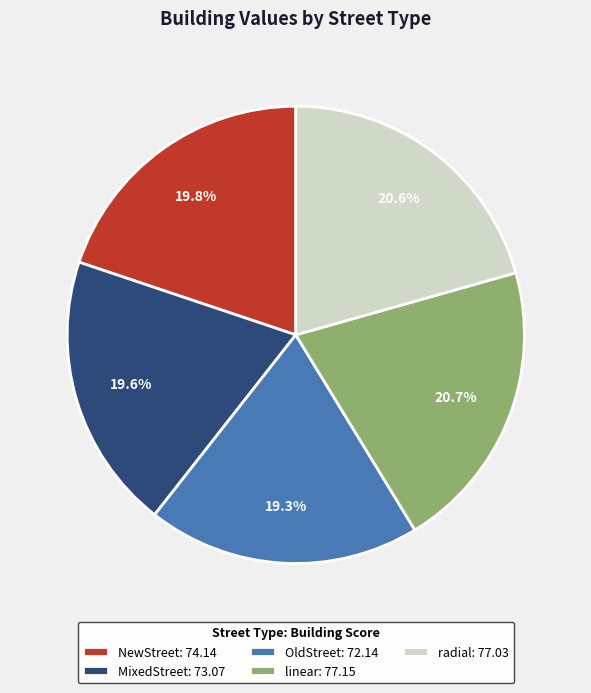

What is the total percentage of radial and OldStreet?

39.9%